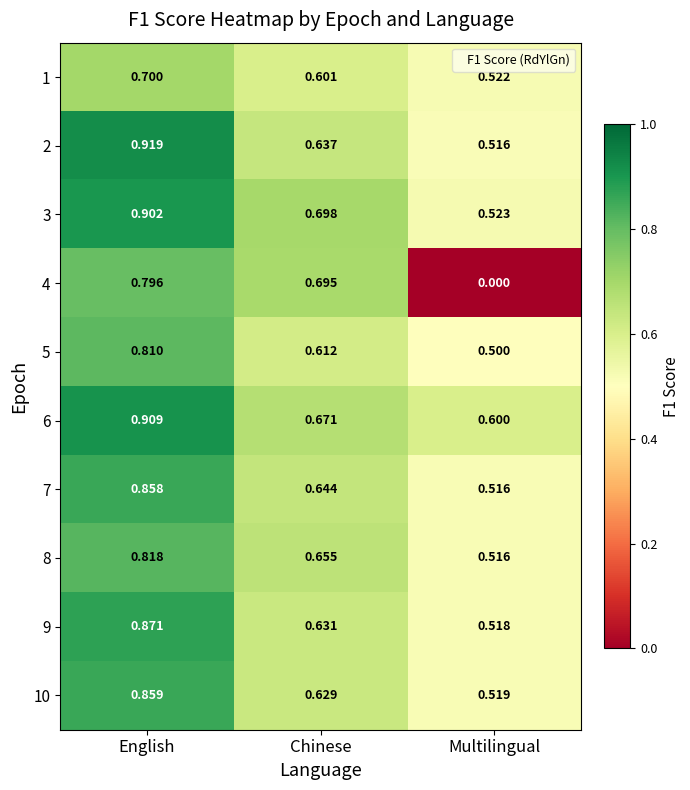

At which category is the sum across all series the highest?

English